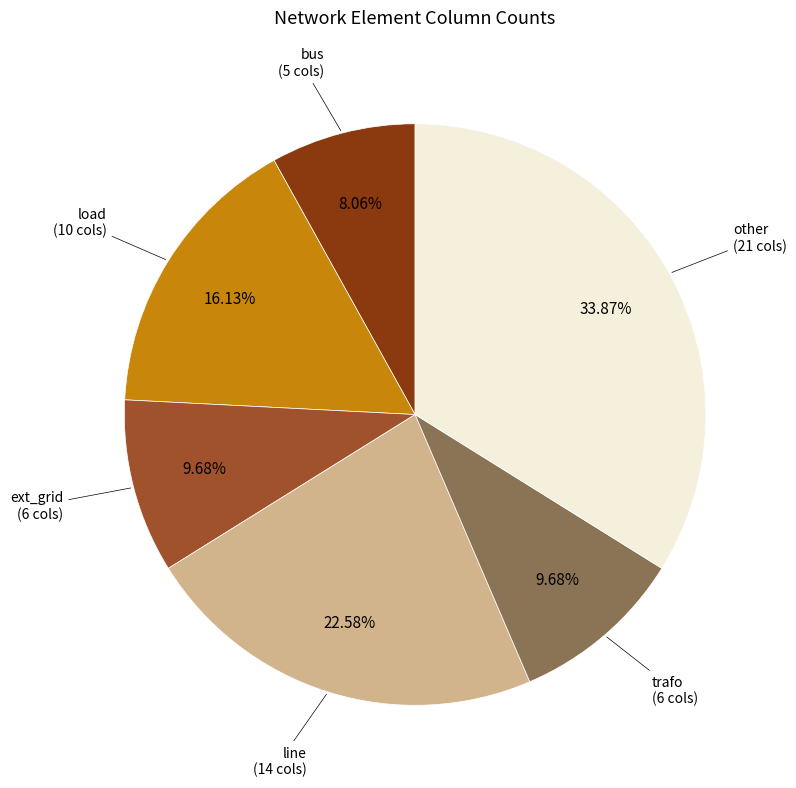

Does any single category account for the majority?

No